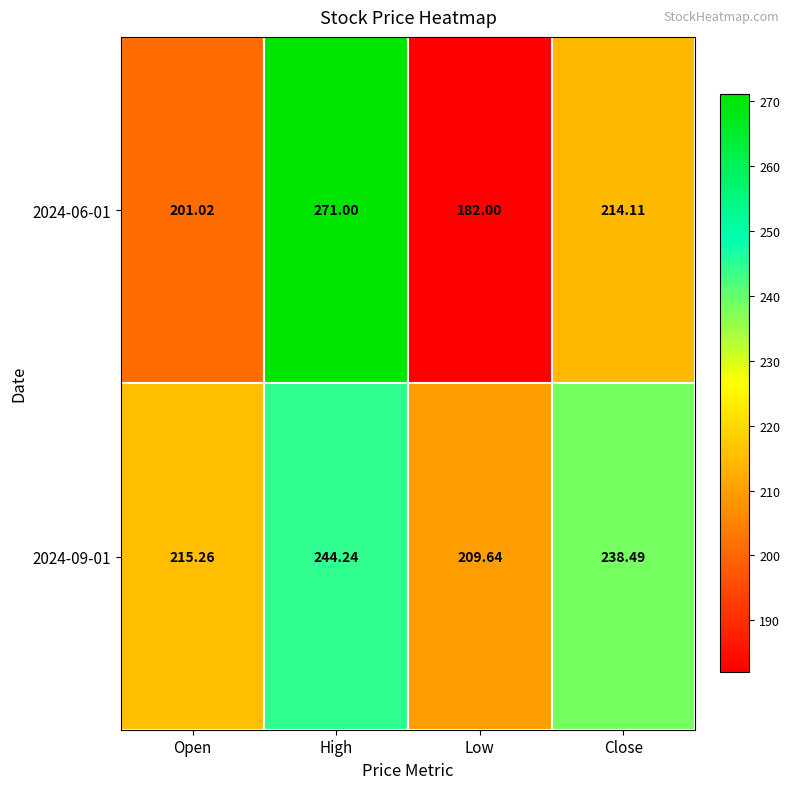

At which label does 2024-09-01 first exceed 238?

High